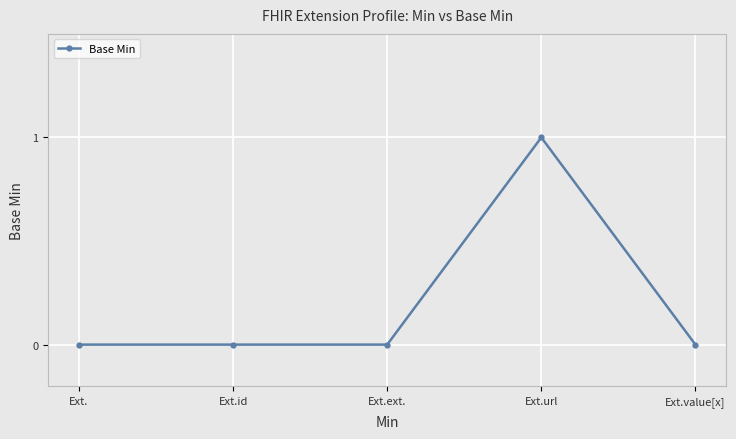

What is the change in value from Ext.url to Ext.value[x]?

-1